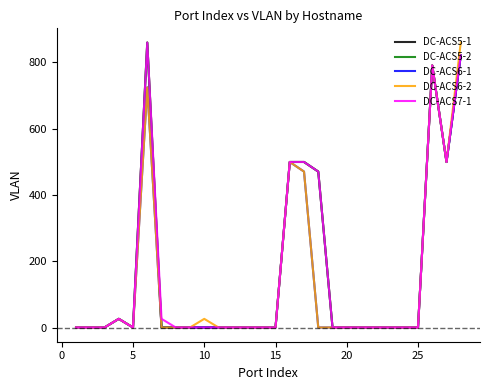

How many interior local valleys does the DC-ACS6-1 series have?

2